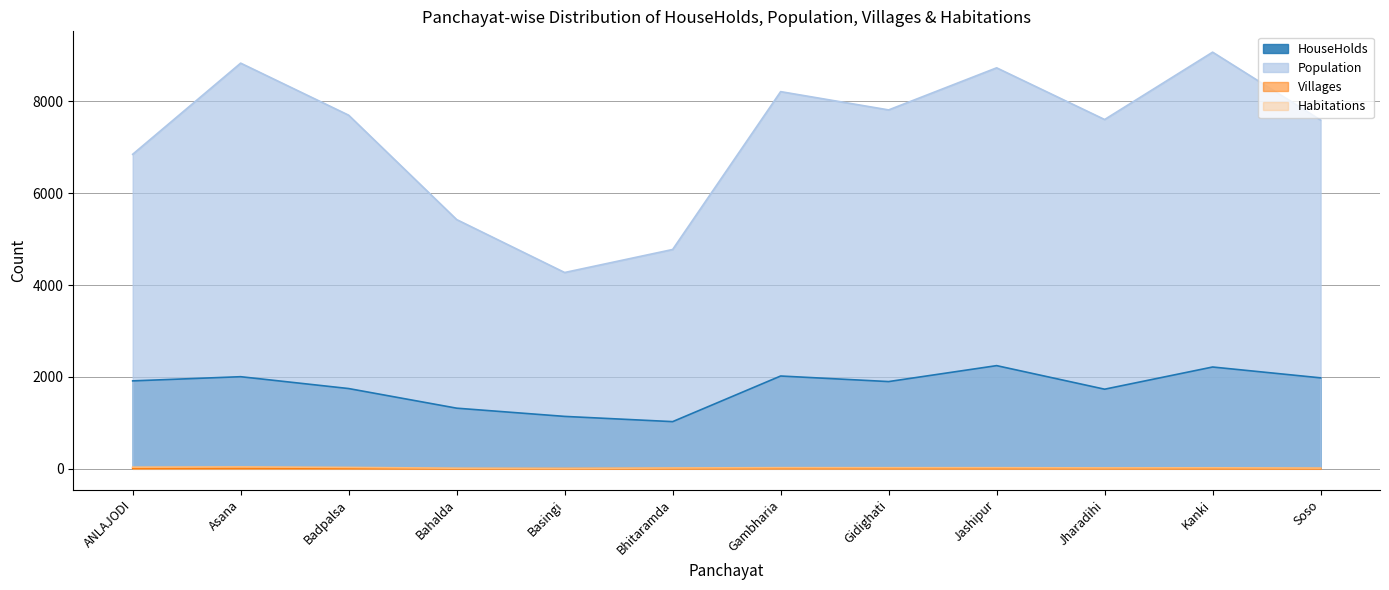

Which series has the largest total across all categories?

Population